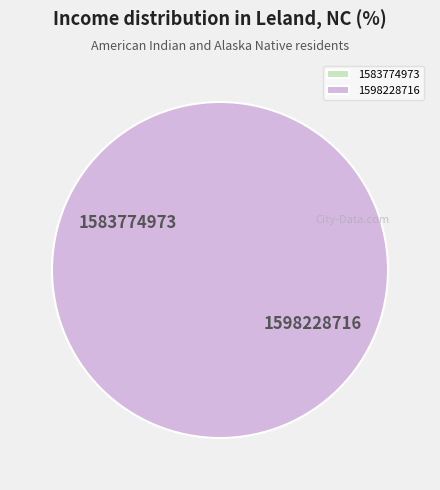

Is there any slice that represents more than half of the pie?

Yes